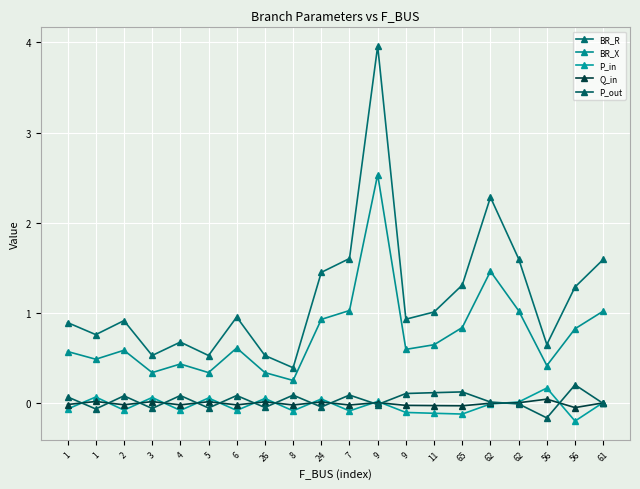

True or false: BR_R has a value of 0.2 at 26.

False